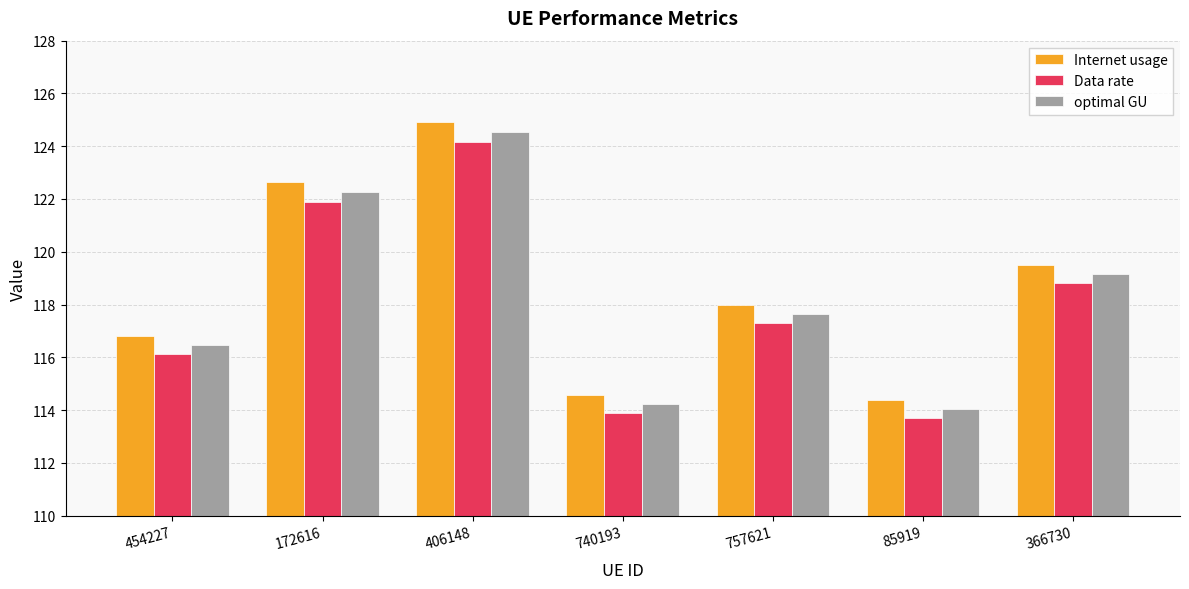

What is the difference between the second highest and minimum values in the optimal GU series?

8.2